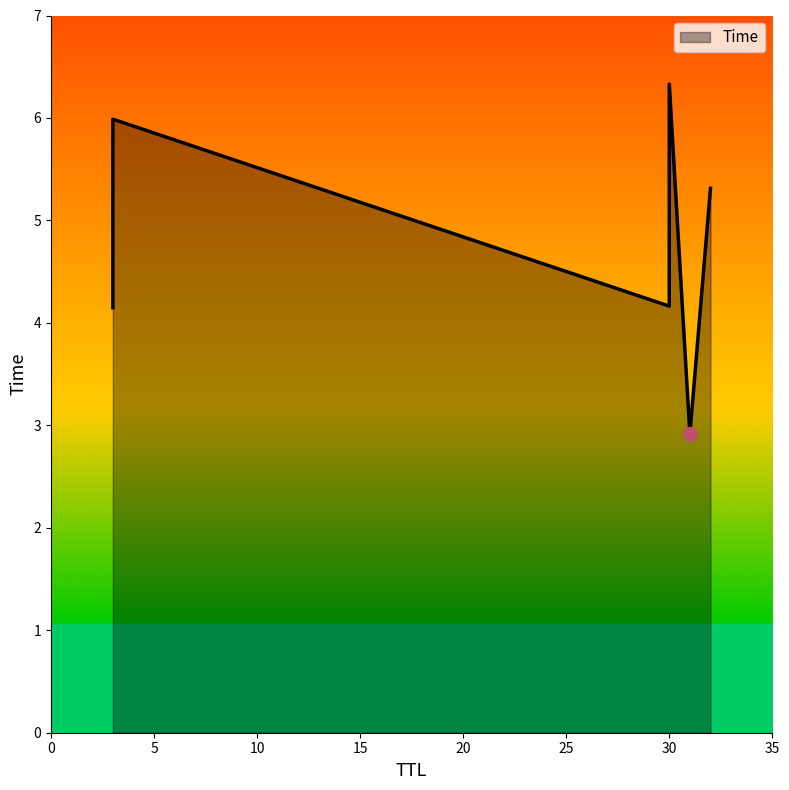

At which category does the chart reach its peak across all series?

30